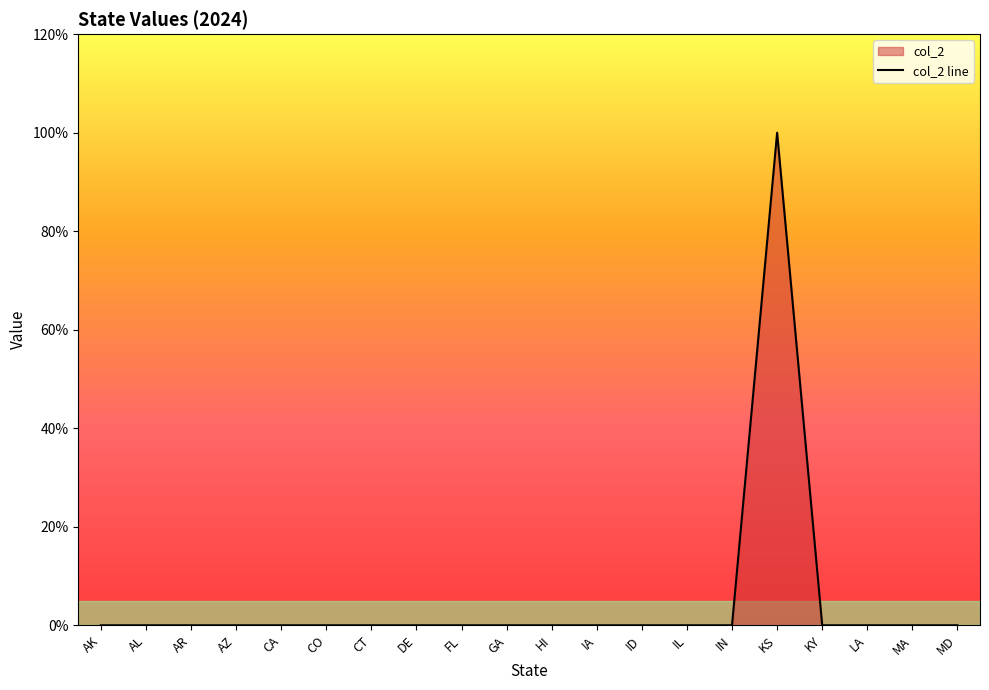

Does the chart have visible grid lines?

No